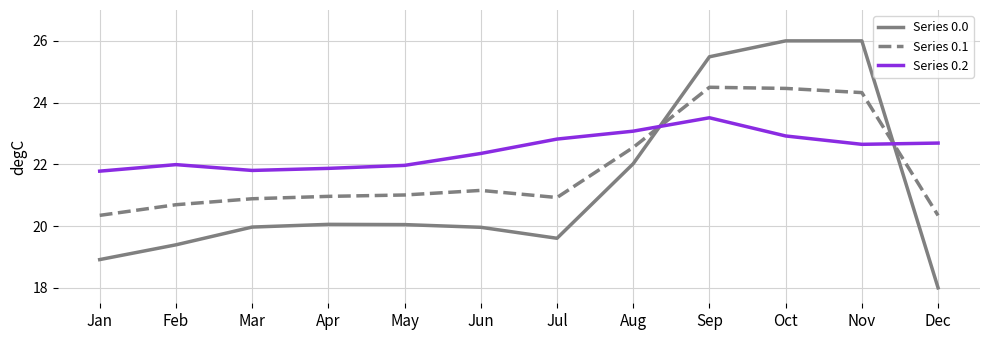

What is the maximum value for Series 0.1?

24.5